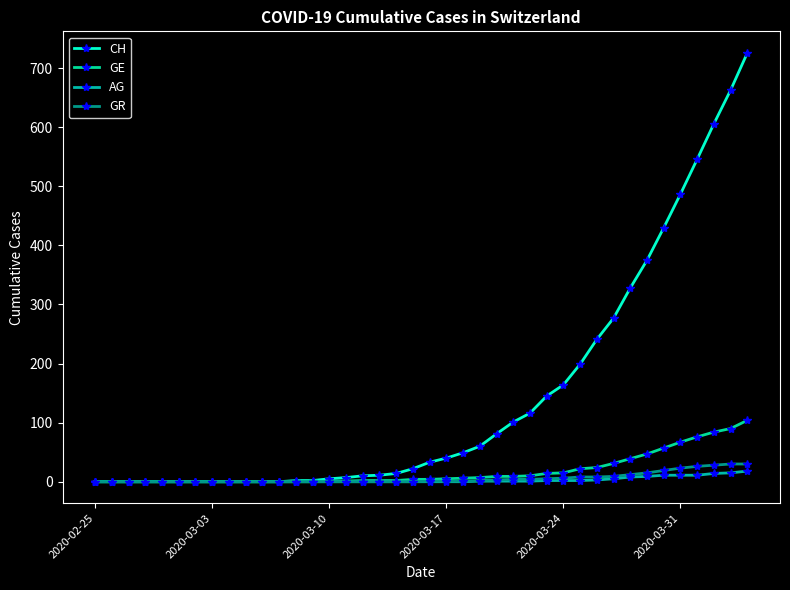

True or false: GE and AG intersect in this chart.

False